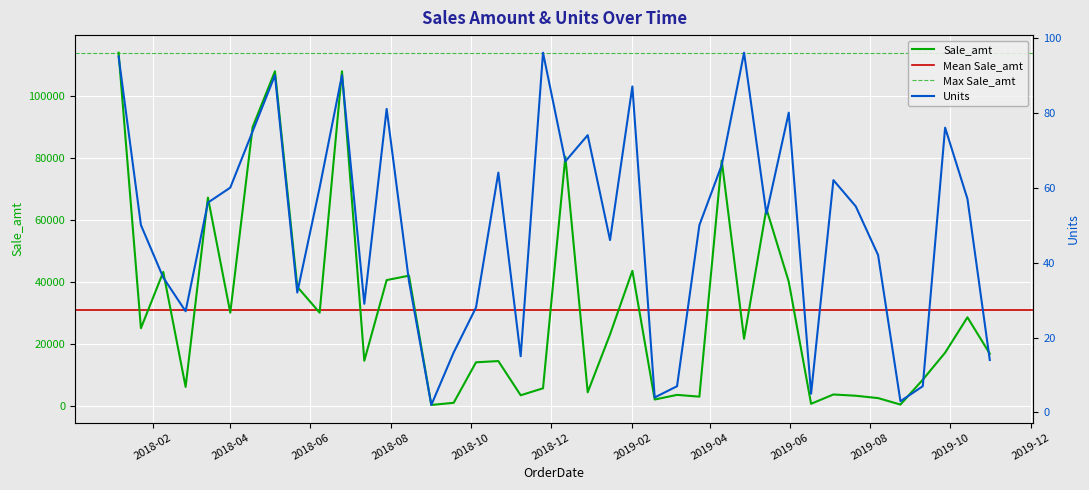

Count the number of categories in the chart.

40